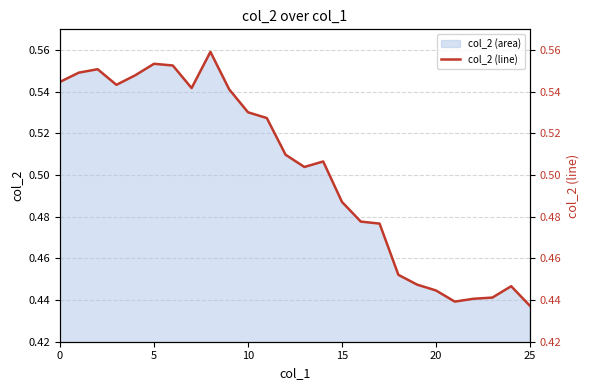

Is it true that col_2 (area) equals 0.2 at 10?

False